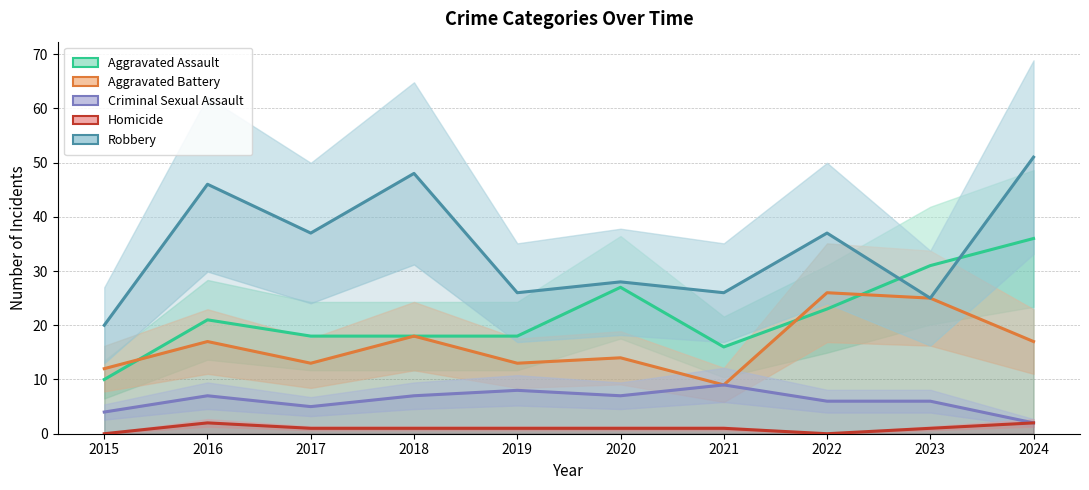

True or false: Aggravated Battery and Robbery cross at least once.

False